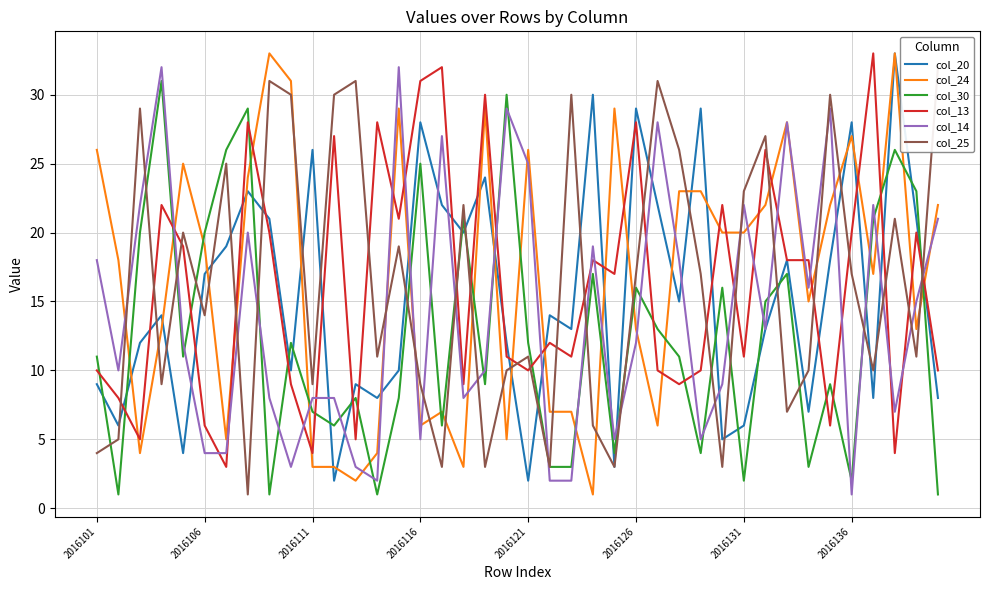

Does the chart have visible grid lines?

Yes